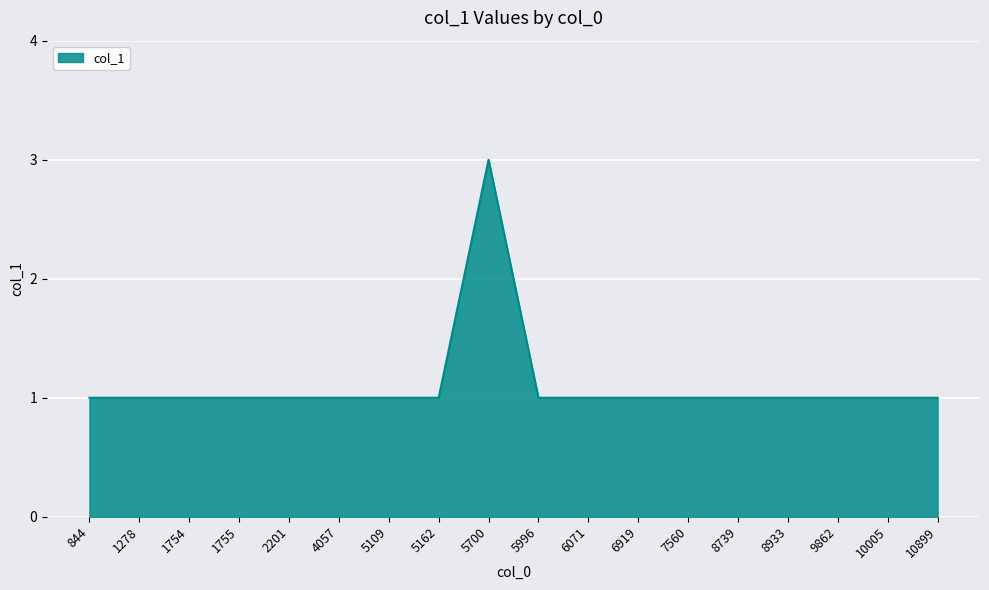

True or false: the data shows 1 at 10005.

True